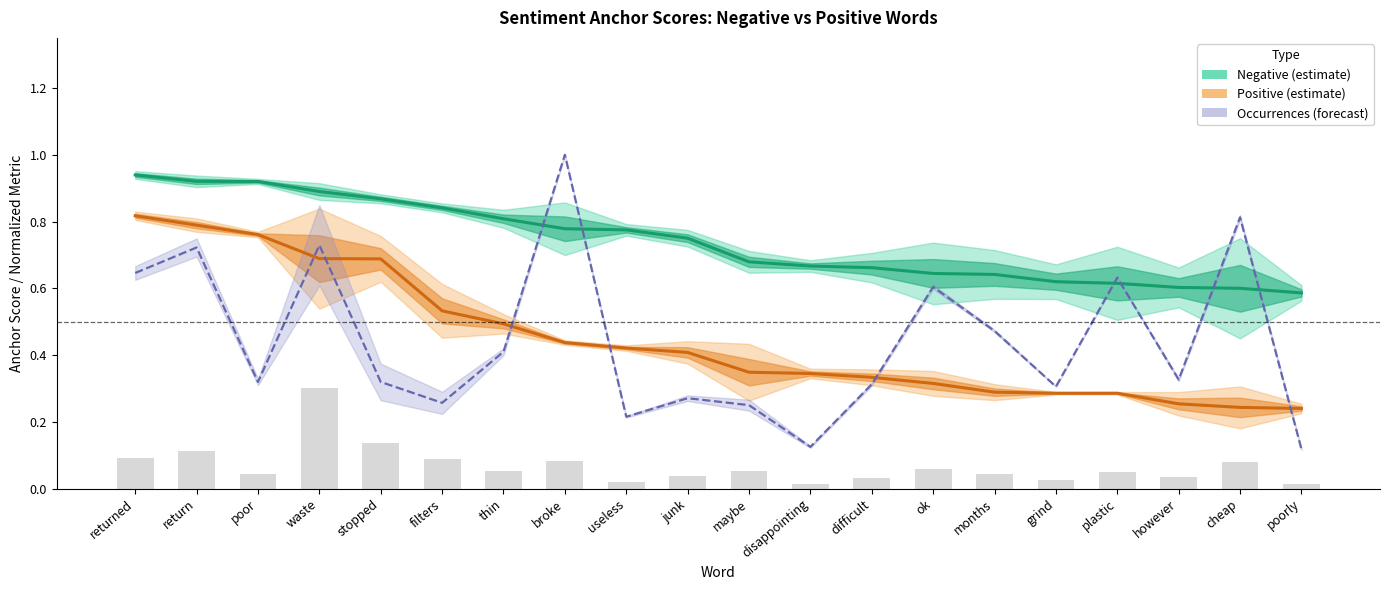

What is the total value across all series at however?

1.2